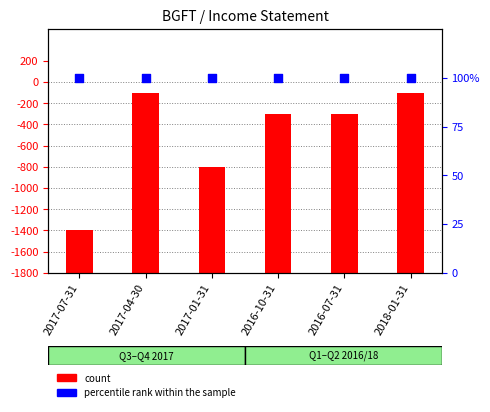

At which category is the sum across all series the highest?

2017-04-30